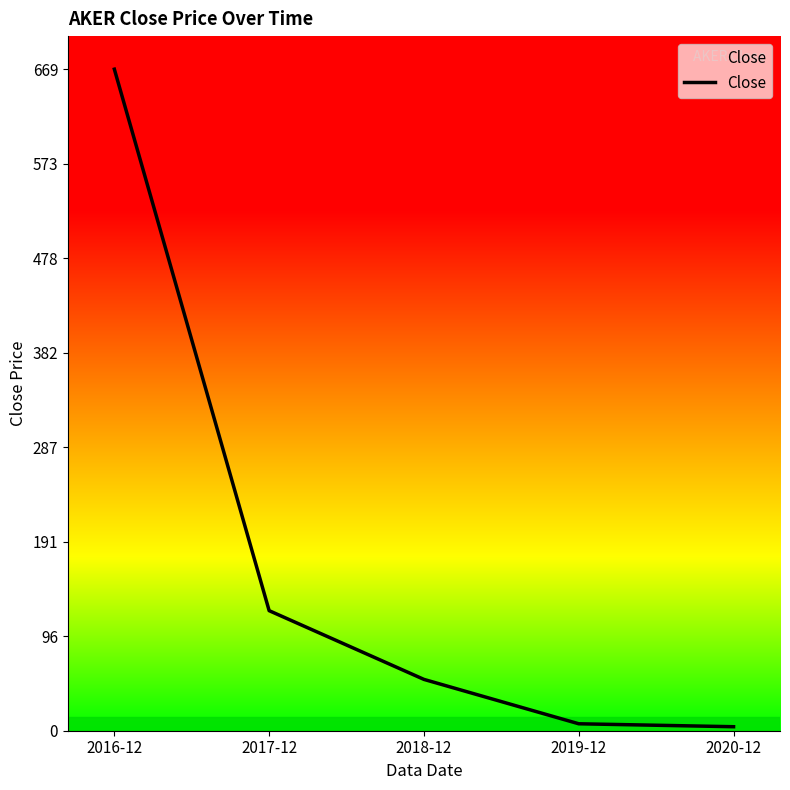

What is the greatest value displayed?

669.1